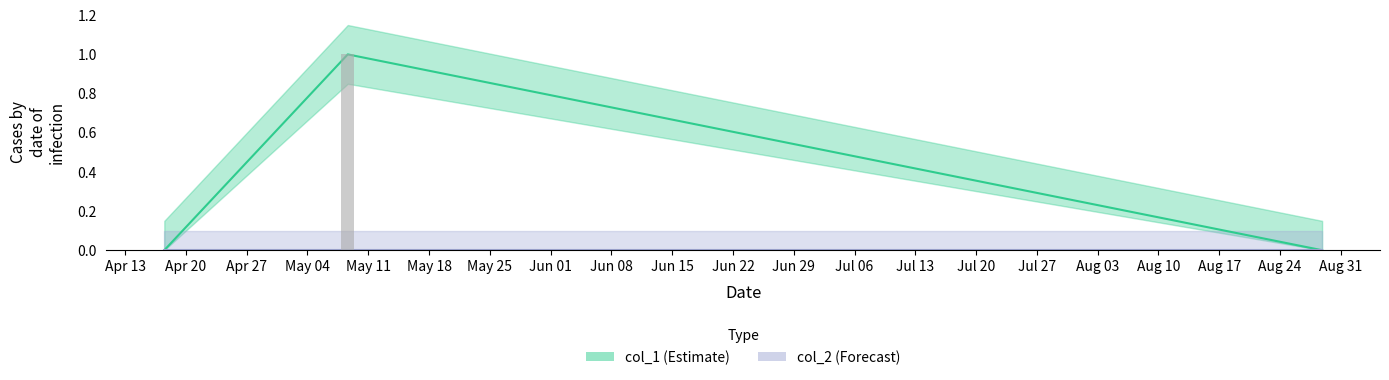

Between 1587125970 and 1598645838, which is larger?

1587125970